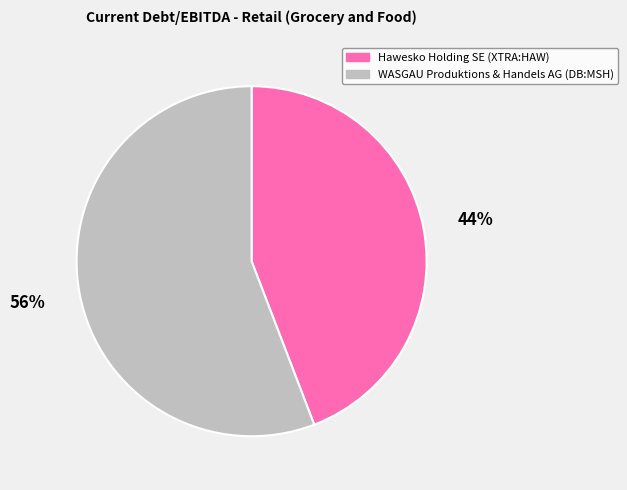

To the nearest percent, what percentage of the pie is Hawesko Holding SE (XTRA:HAW)?

44%